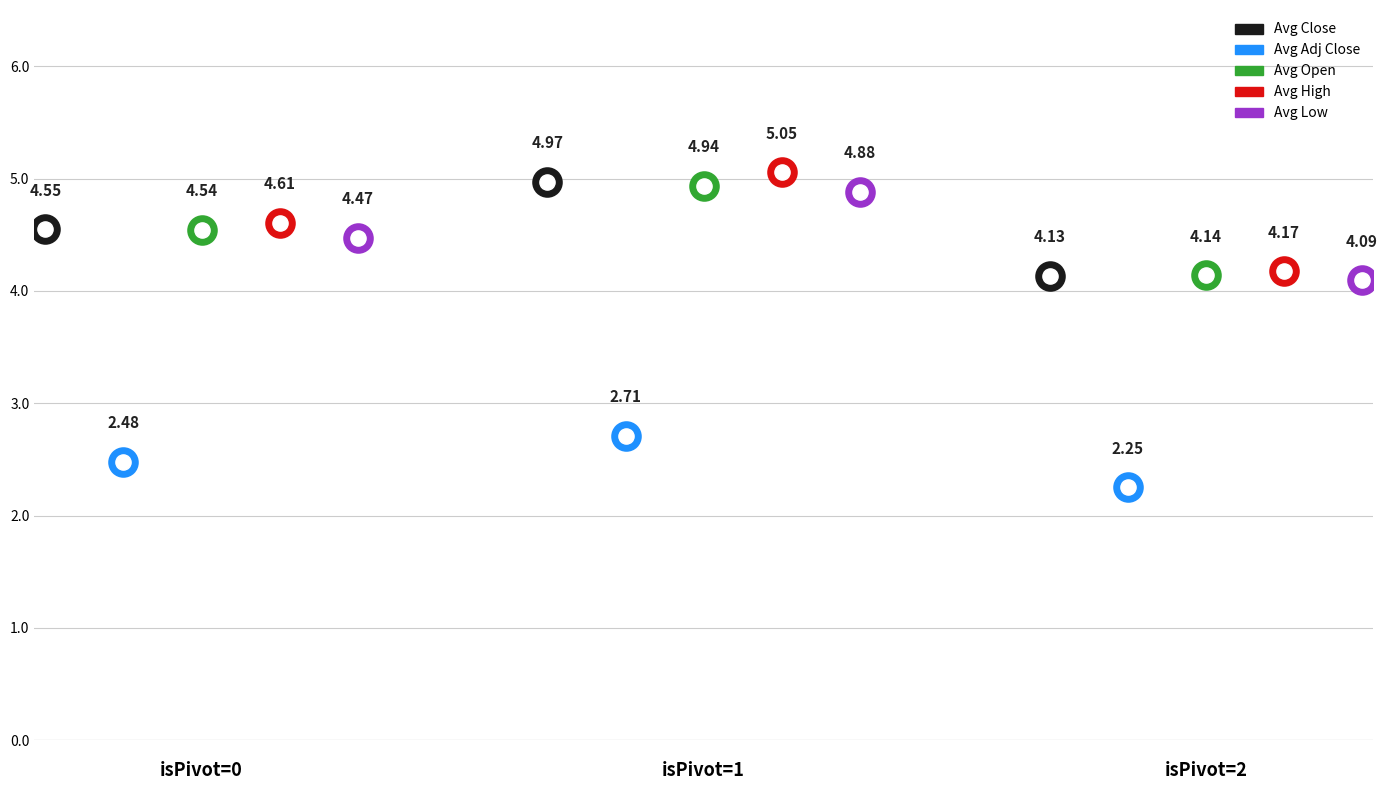

What are all the series names shown in the legend?

Avg Close, Avg Adj Close, Avg Open, Avg High, Avg Low